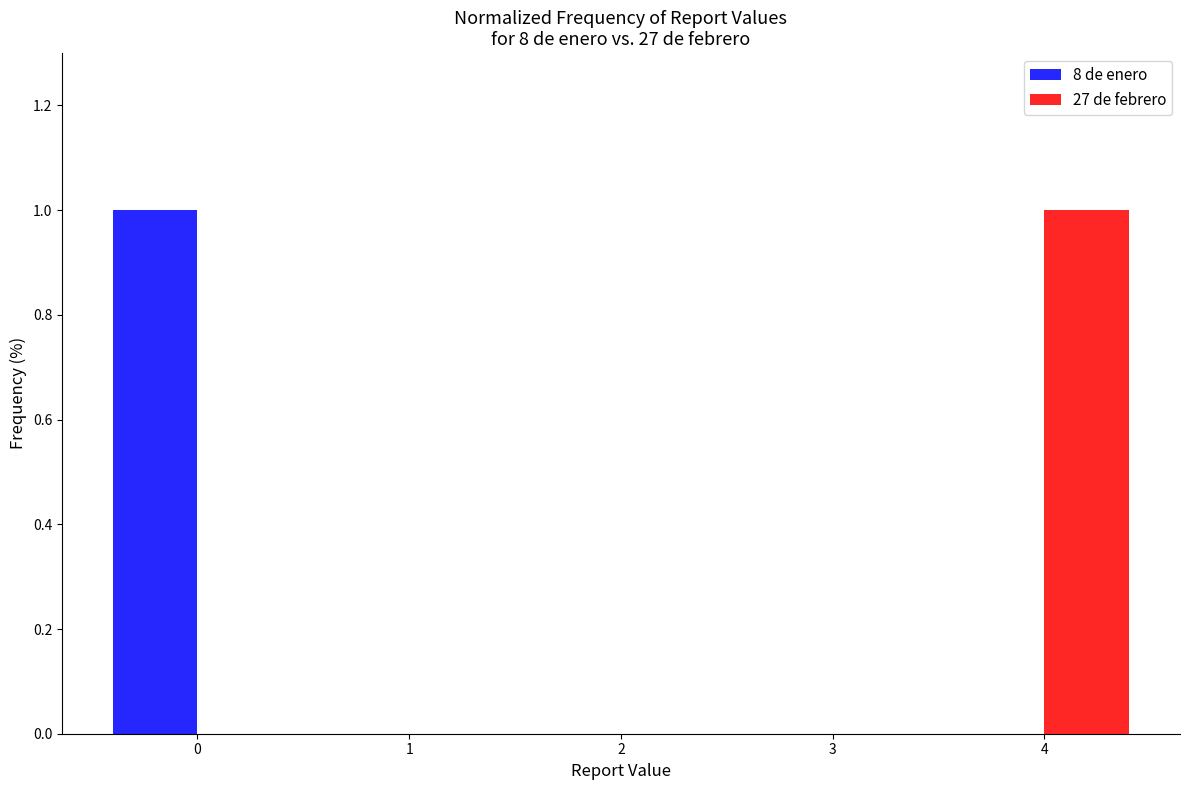

What is the height of the 27 de febrero bar covering 3.5 to 4.5 on the x-axis? The values are not printed on the chart, so give them approximately, as read against the axis.

1